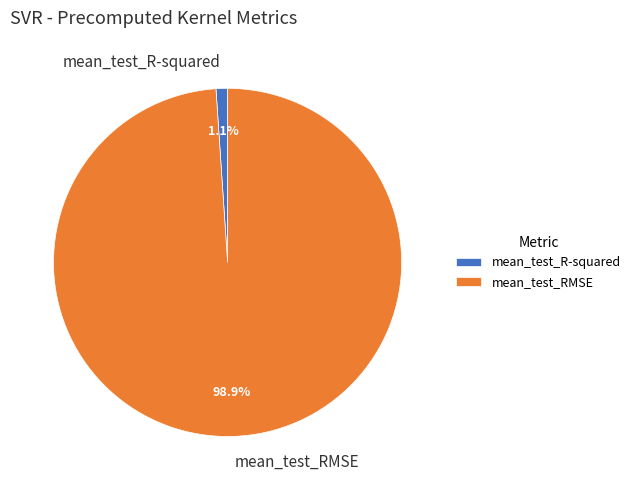

Combined, do mean_test_RMSE and mean_test_R-squared account for over 50%?

Yes